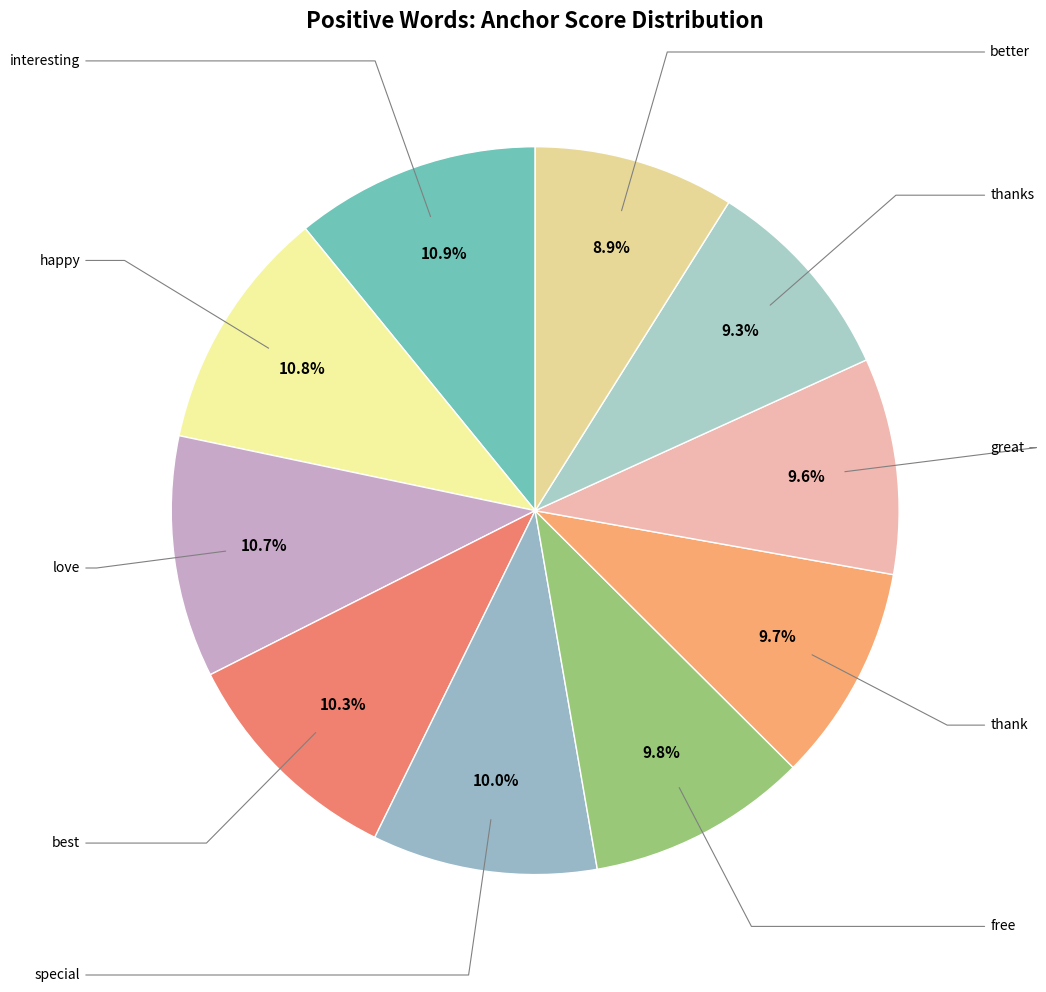

What is the smallest slice in the pie chart?

better